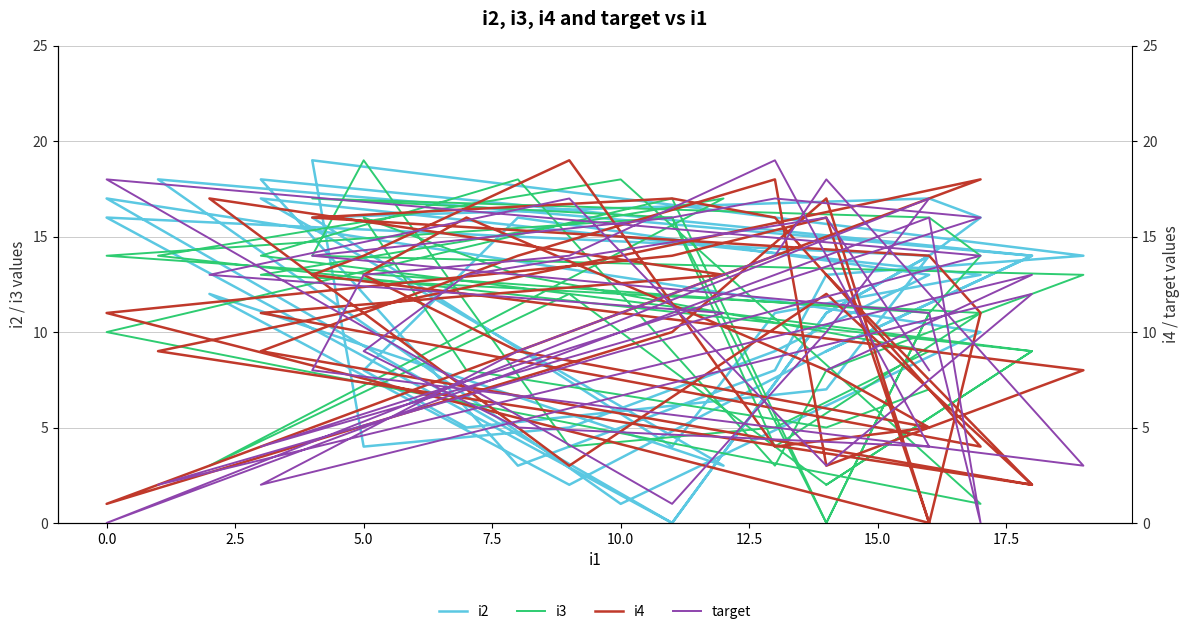

What is the difference between the i4 values at 2.5 and 5.0?

3